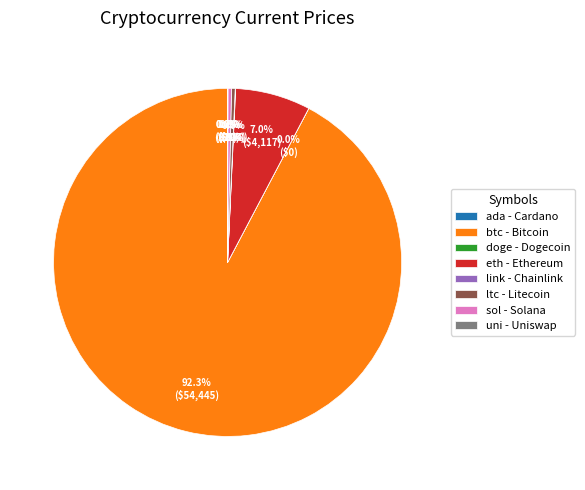

True or false: sol accounts for 0% of the total.

True